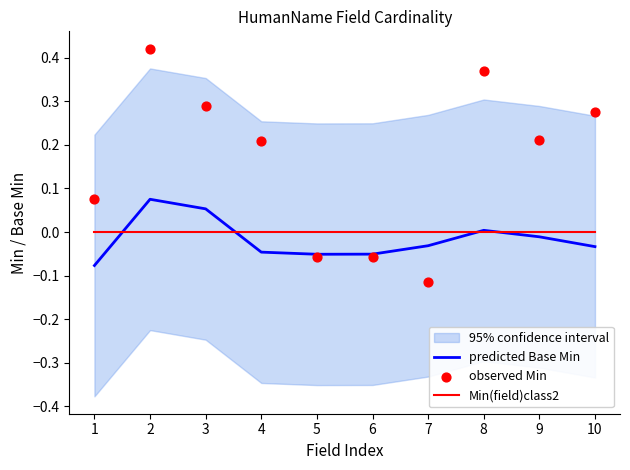

Which series has the largest total across all categories?

observed Min